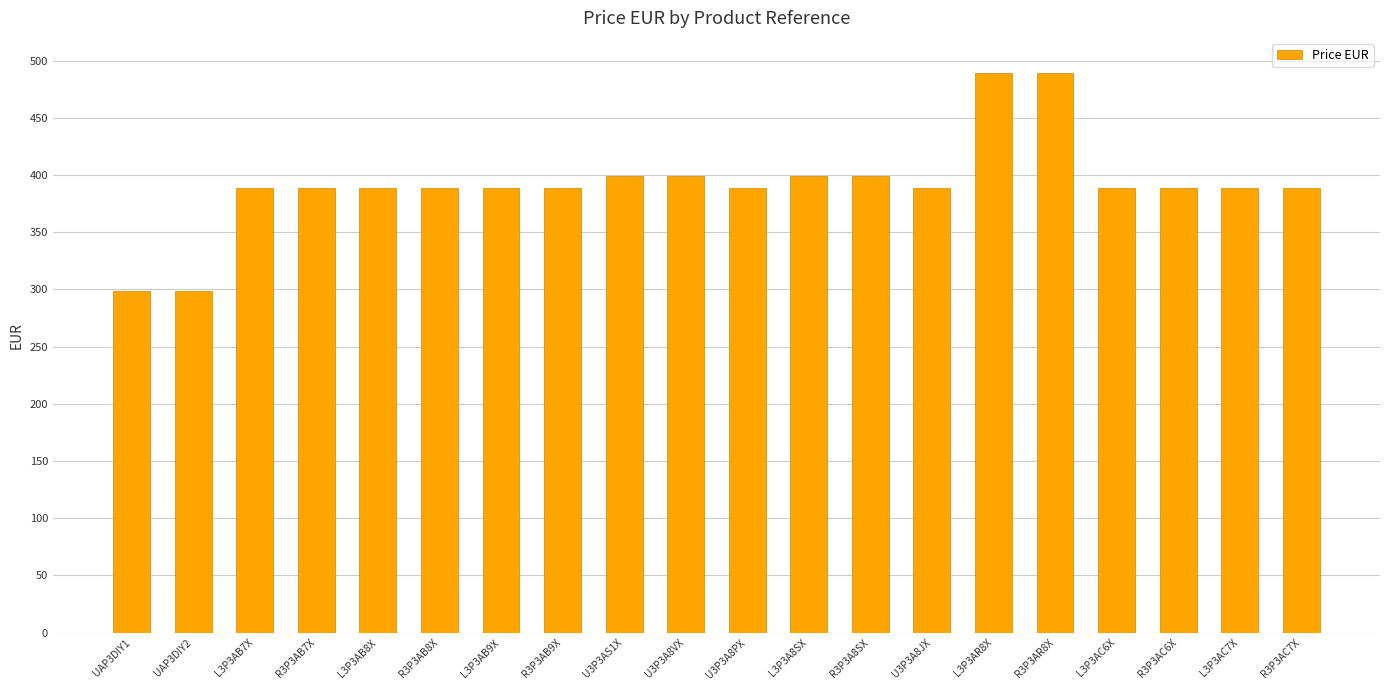

Is it true that the value at U3P3AS1X is 228?

False